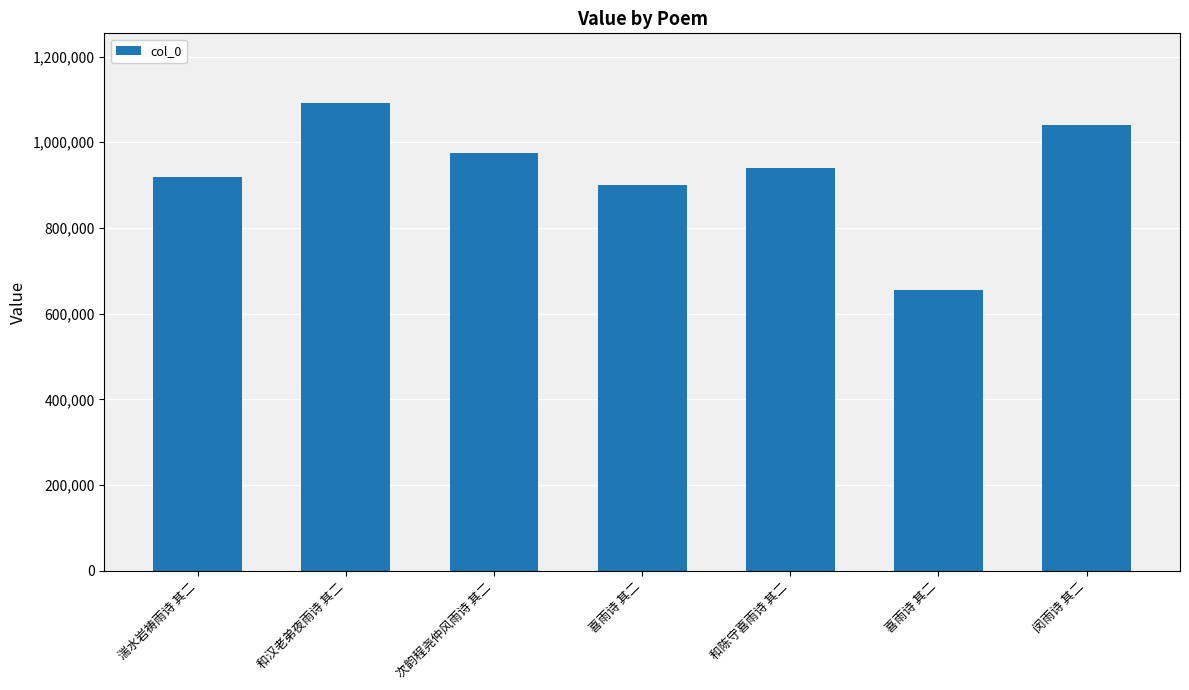

List the labels in order of value, smallest first.

喜雨诗 其二, 喜雨诗 其二, 湍水岩祷雨诗 其二, 和陈守喜雨诗 其二, 次韵程尧仲风雨诗 其二, 闵雨诗 其二, 和汉老弟夜雨诗 其二